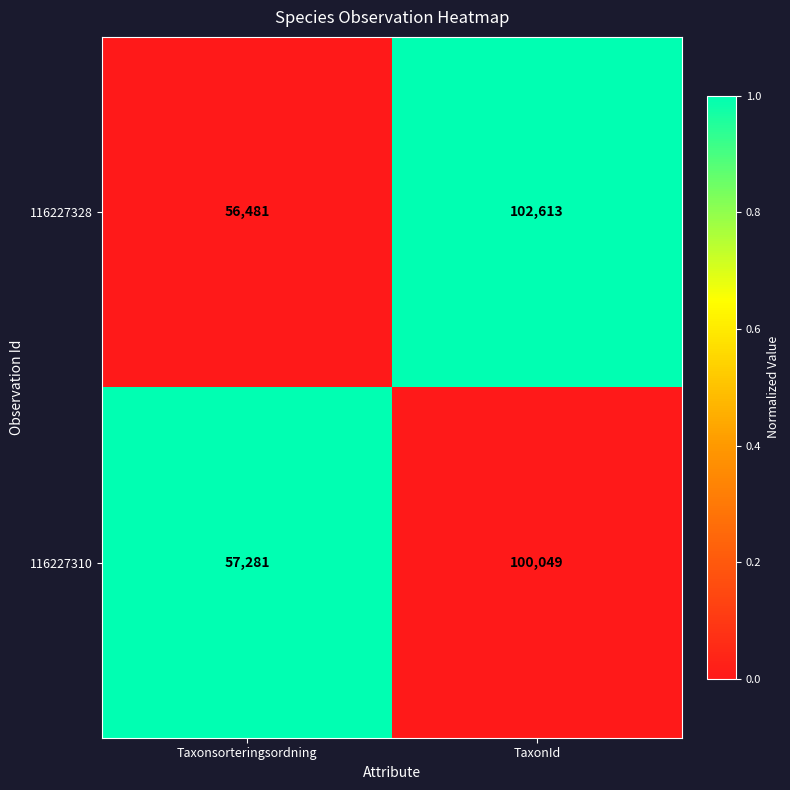

How many data points does each series have?

2